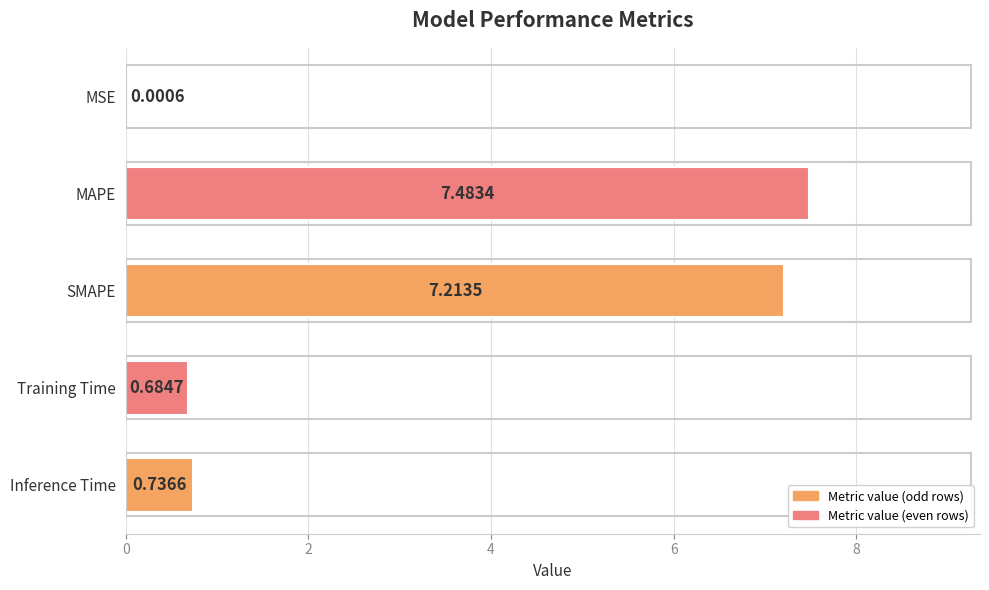

What is the average value?

3.2